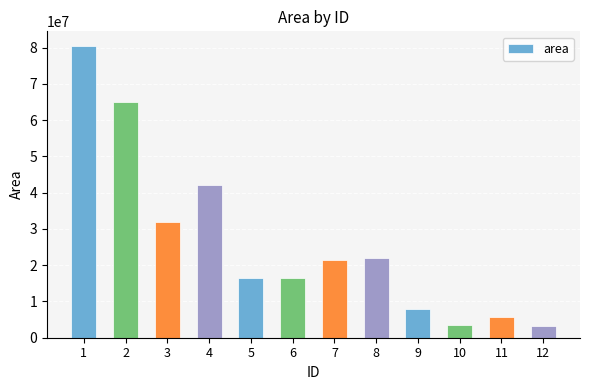

What is the smallest value displayed?

3362696.3